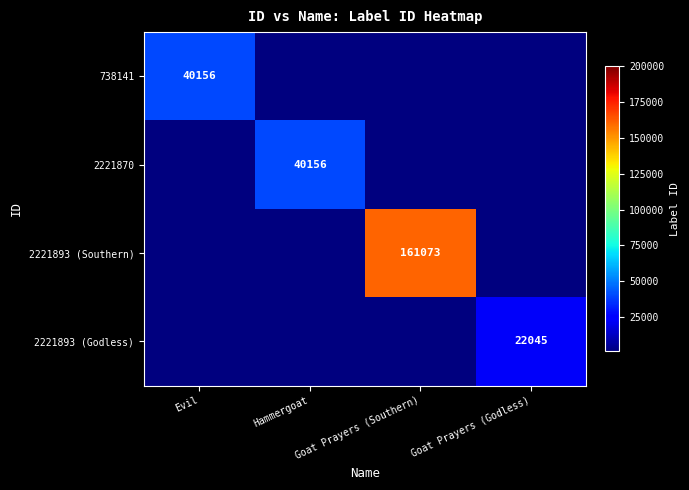

True or false: 2221870 has a value of 40156 at Hammergoat.

True